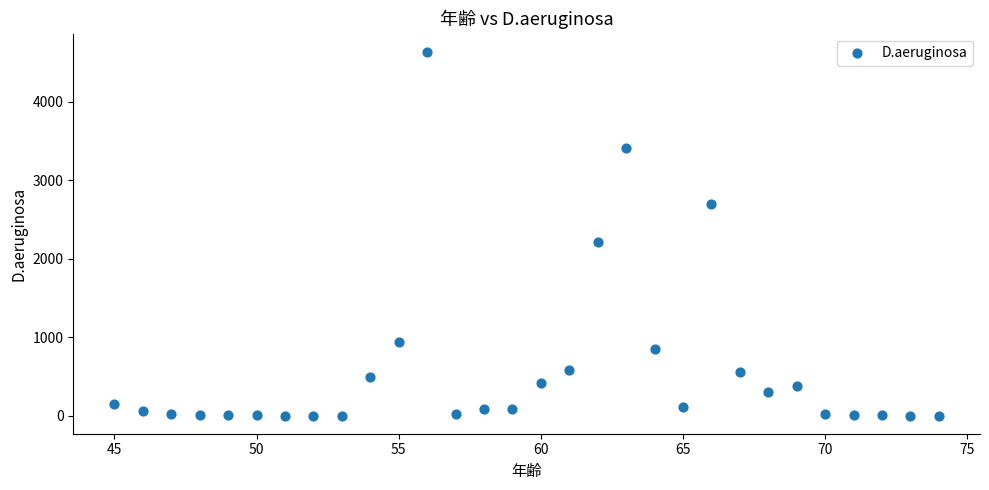

What is the range of X values (max minus min)?

29.0